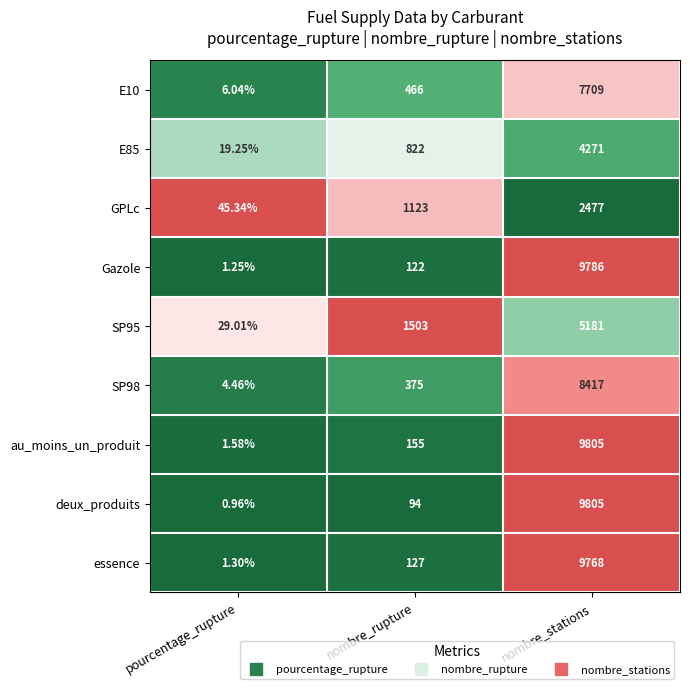

Rank the categories by E10 value from highest to lowest.

nombre_stations, nombre_rupture, pourcentage_rupture